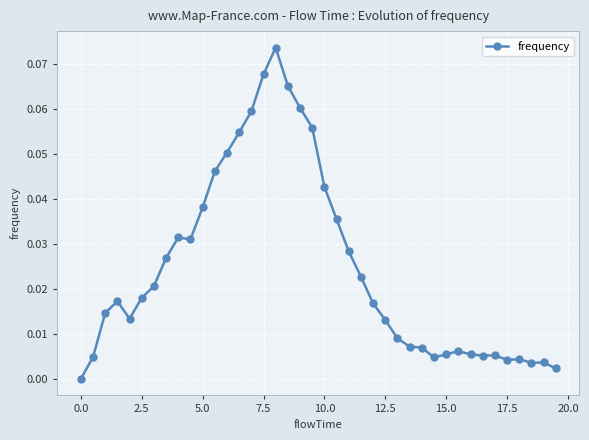

True or false: the data has more than 1 interior local peaks.

True